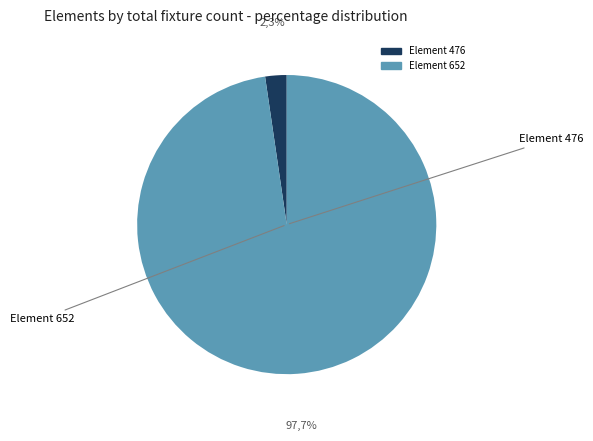

Rank the categories by value from lowest to highest.

476, 652